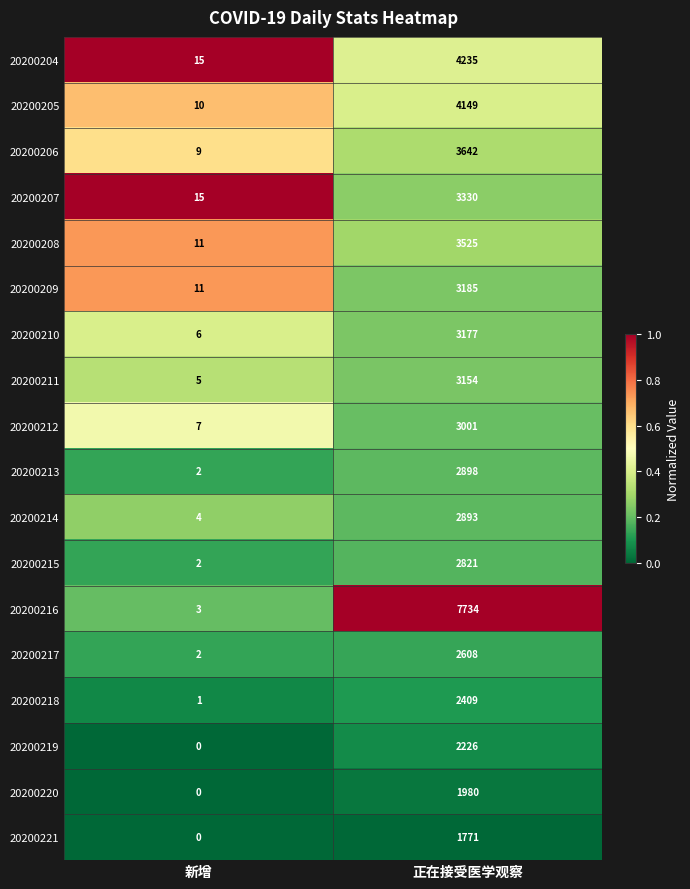

What is the total value across all series at 新增?

103